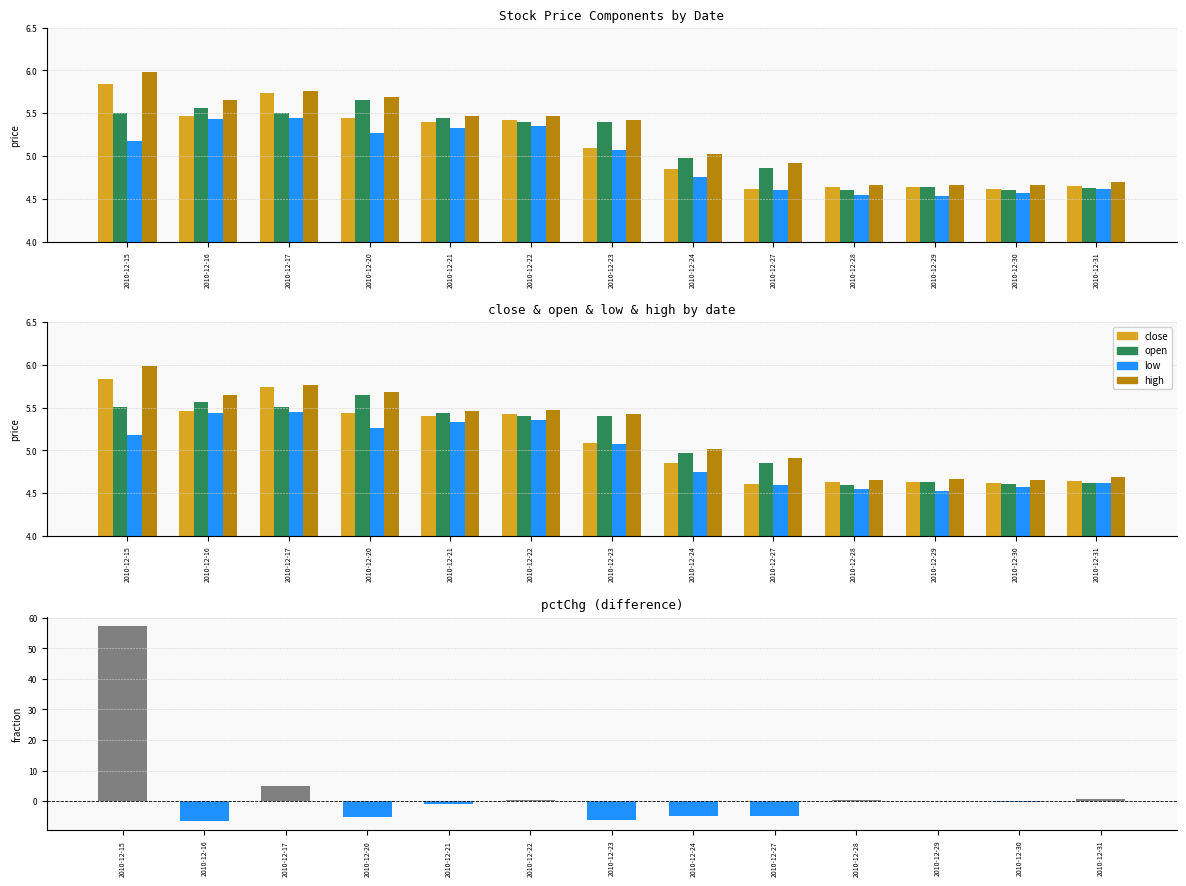

What is the total value across all series at 2010-12-28?

19.0